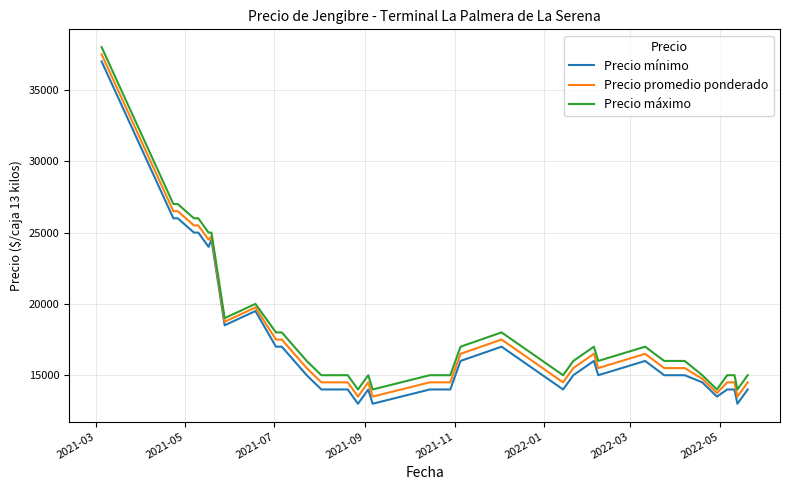

What is the difference between the maximum and minimum values in the Precio máximo series?

24000